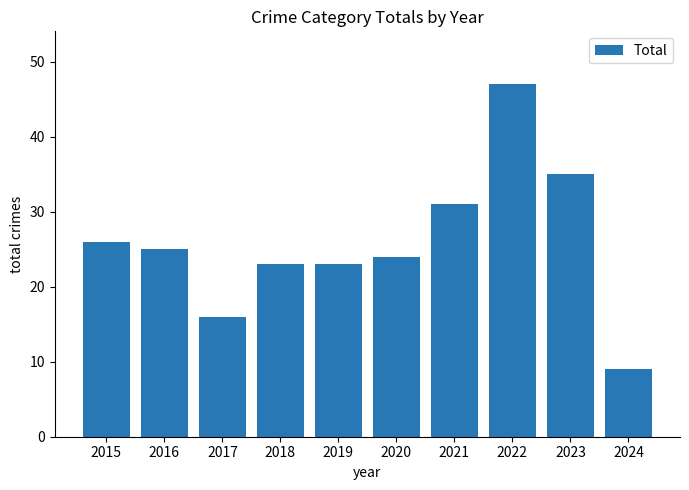

What is the smallest value displayed?

9